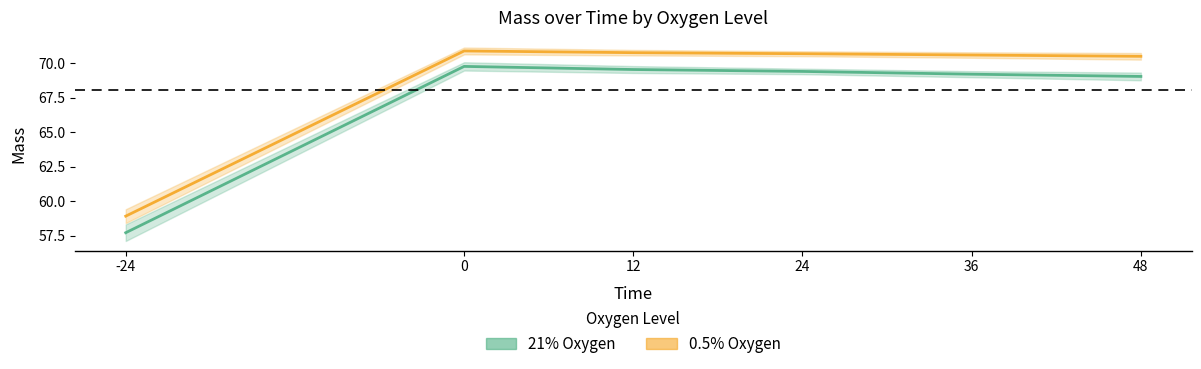

Reading right to left, transcribe all the data shown in this chart.

21%: 48=69.0	36=69.2	24=69.4	12=69.5	0=69.8	-24=57.7
0.5%: 48=70.5	36=70.6	24=70.7	12=70.7	0=70.9	-24=58.9